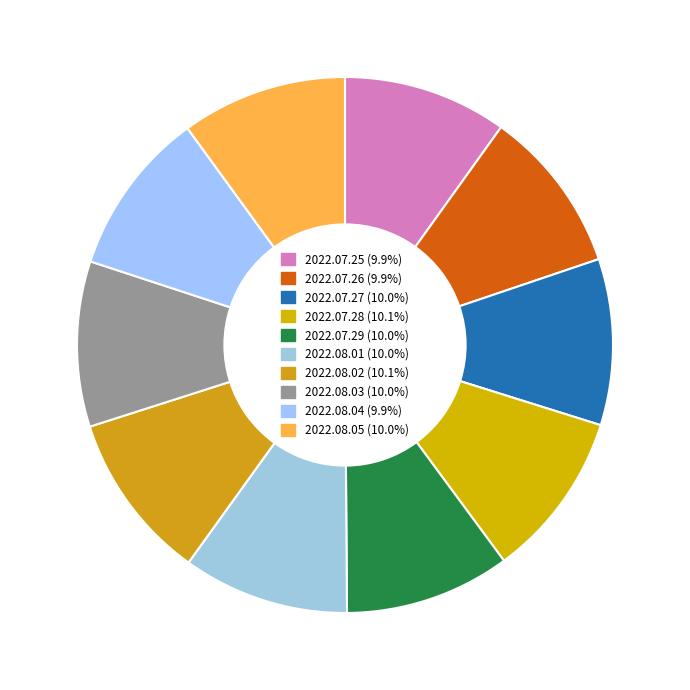

Is there any slice that represents more than half of the pie?

No